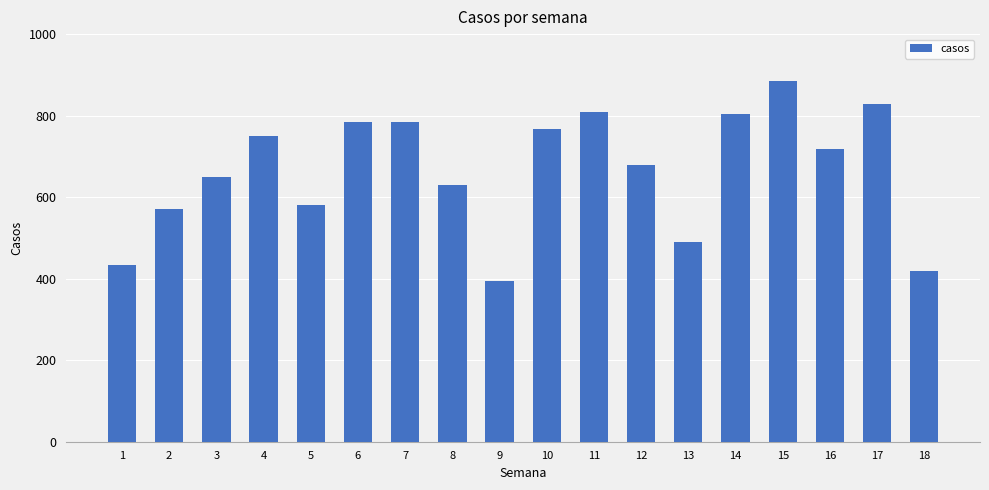

Reading left to right, what are all the values shown in this chart?

434	570	650	750	581	785	785	629	395	768	809	680	490	805	886	717	828	419